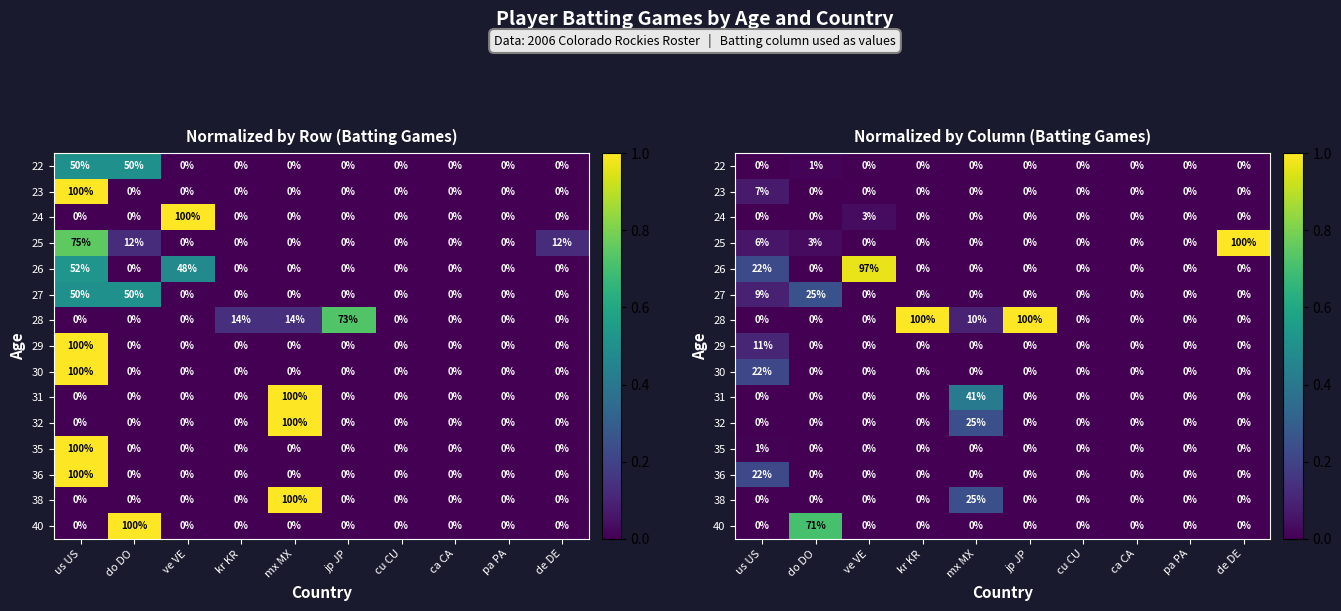

True or false: 27 has a value of 0.0 at de DE.

True